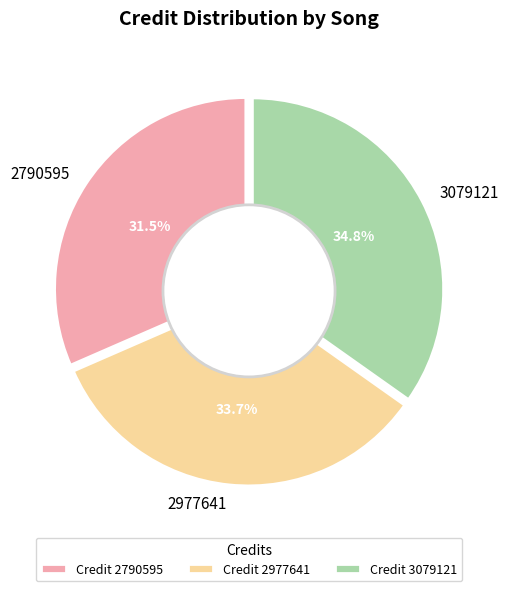

The 2977641 slice represents 34% of the pie. True or false?

True